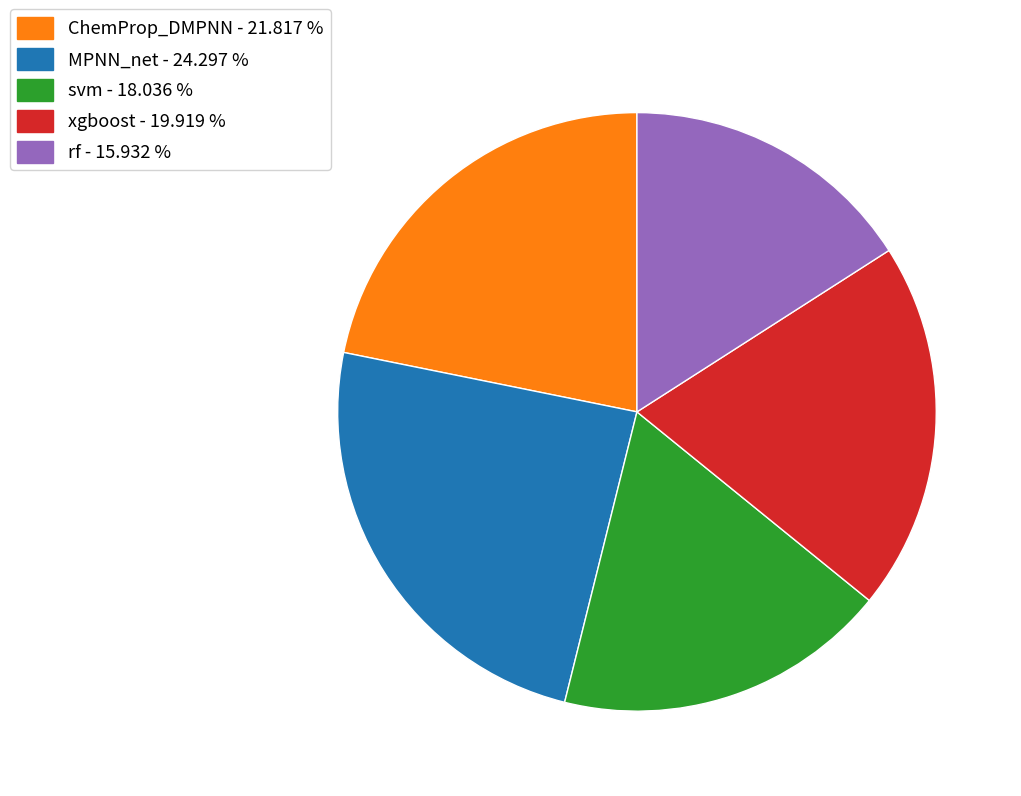

Do rf - 15.932 % and MPNN_net - 24.297 % together represent more than half of the pie?

No